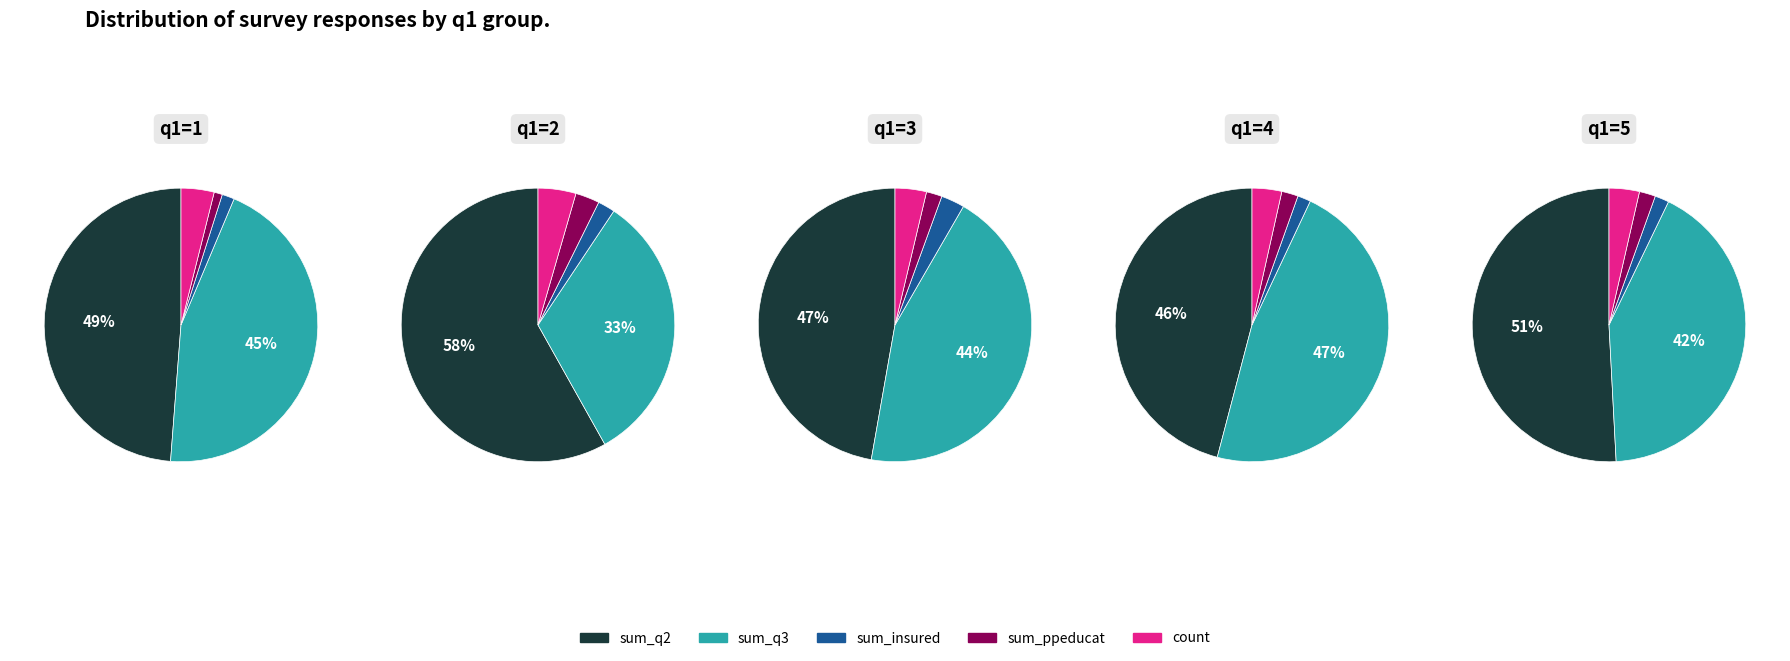

True or false: 3 accounts for 2% of the total.

True